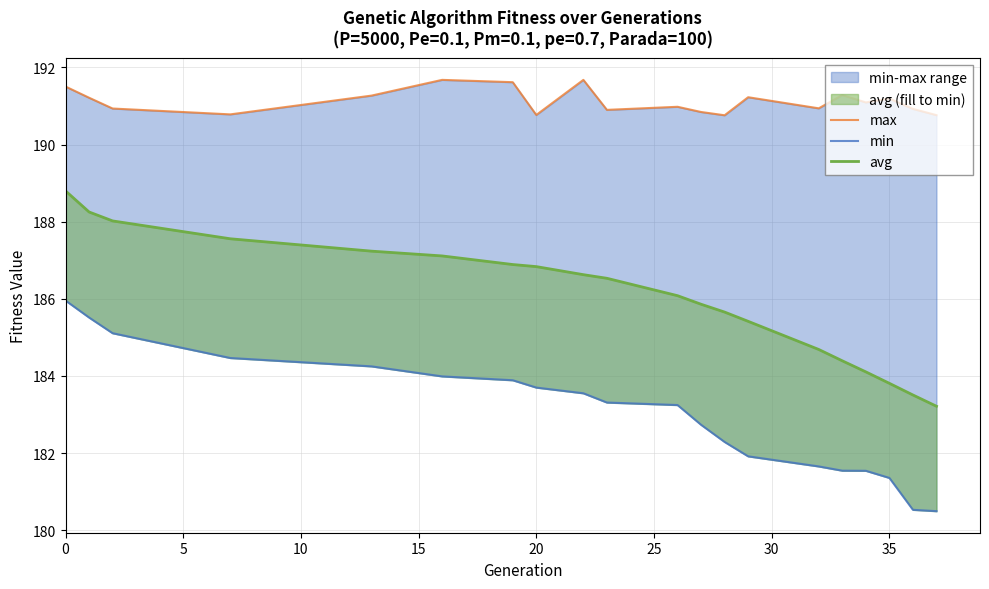

Is the value of avg at 16 greater than the value of min at 9?

Yes